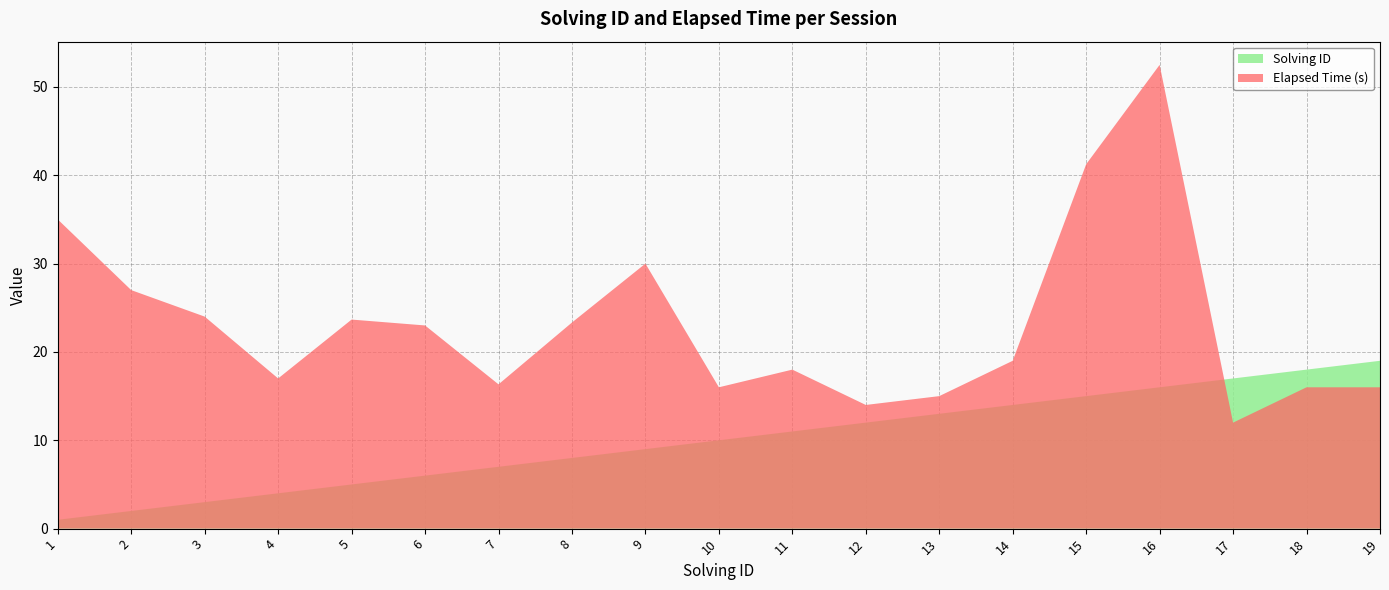

True or false: Solving ID has a value of 8.0 at 8.

True